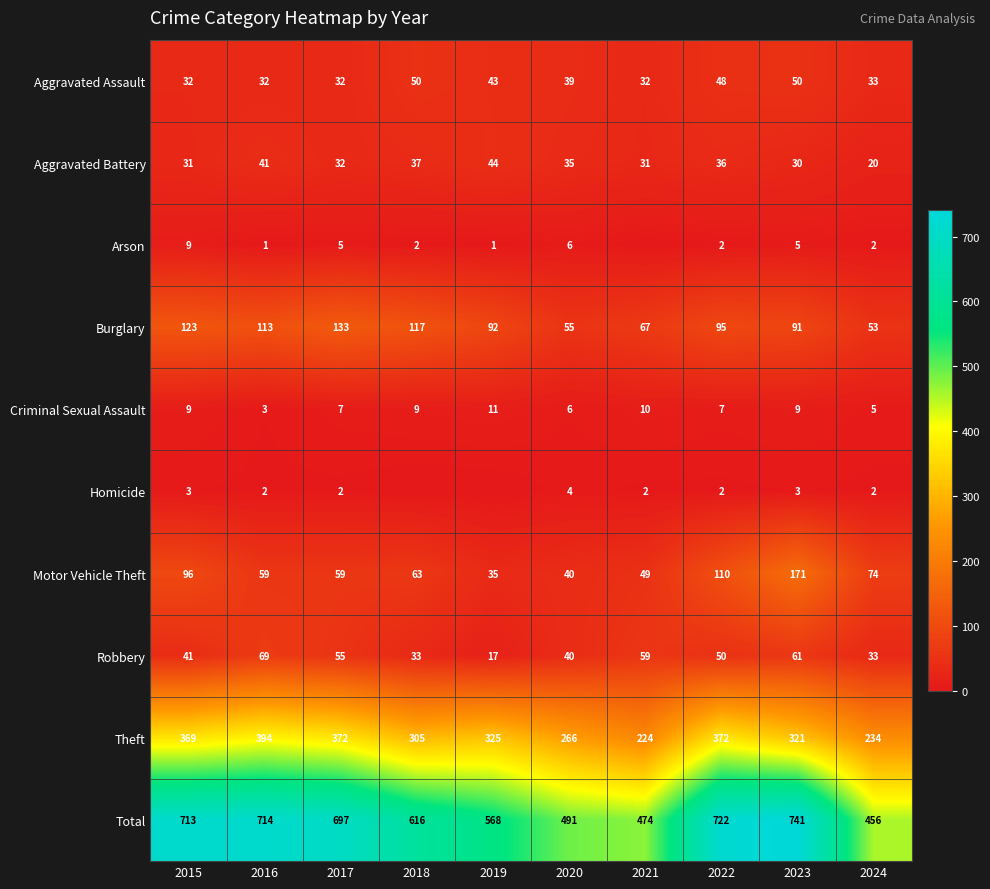

What is the approximate value of Theft at 2020, to the nearest 5?

265